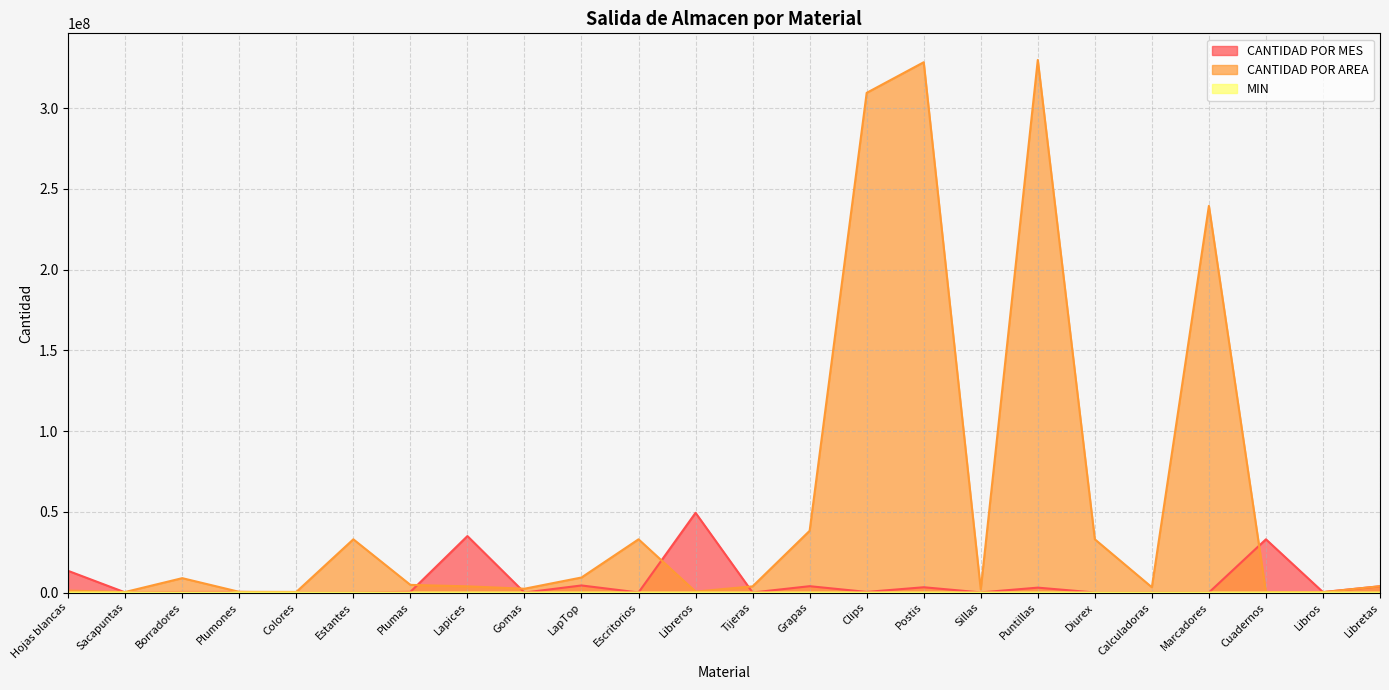

How many values in the MIN series exceed 345?

10